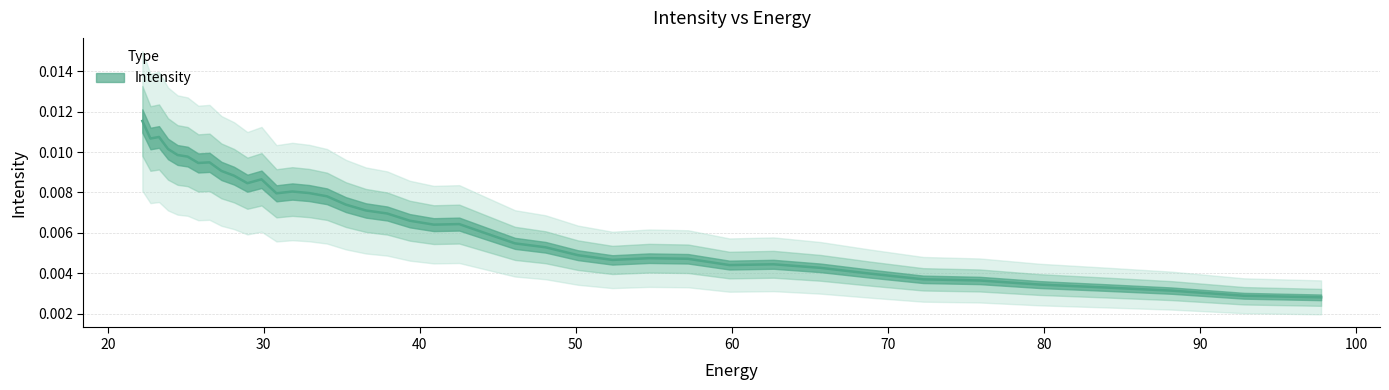

Is it true that the value at 60 is 0.0?

True